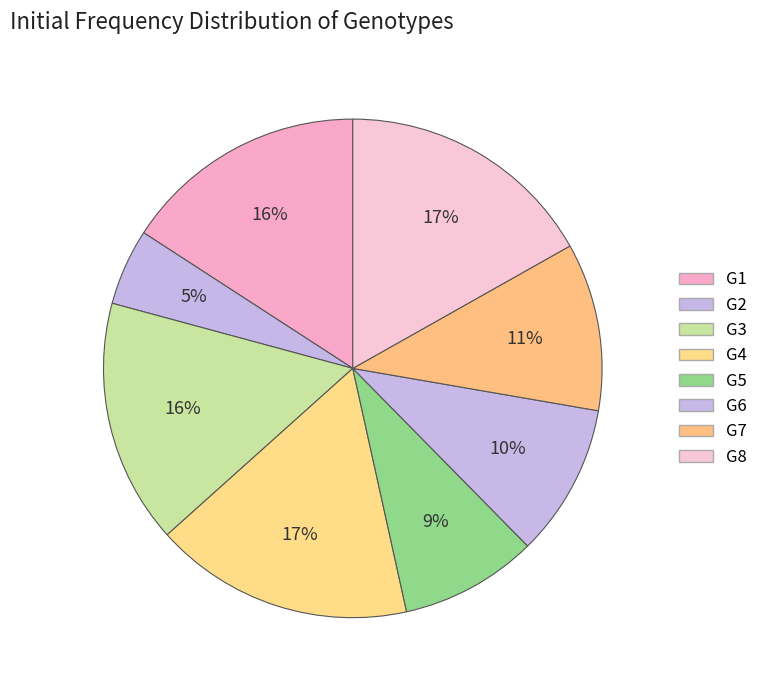

To the nearest percent, what is the average slice percentage?

12%